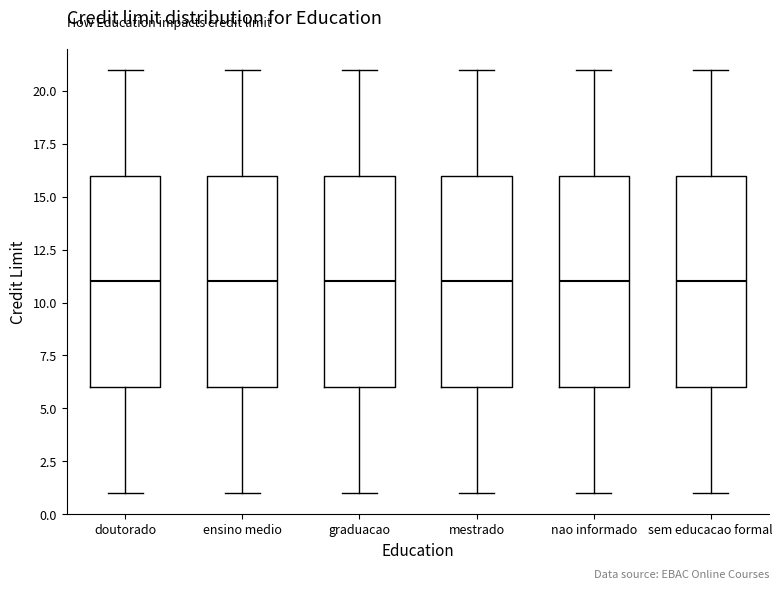

Where does the median line of the box for ensino medio sit on the y-axis? The values are not printed on the chart, so give them approximately, as read against the axis.

11